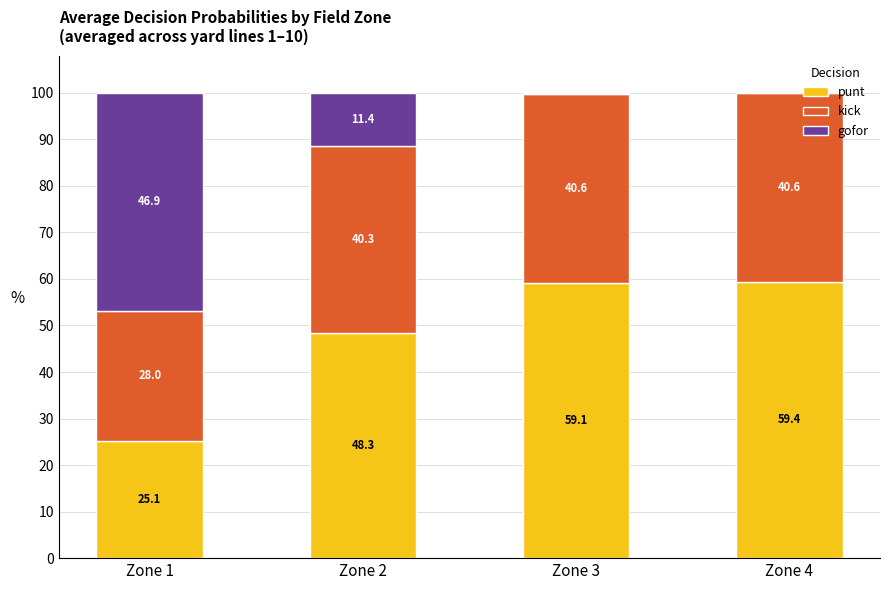

Between Zone 1 and Zone 3, which is larger?

Zone 3